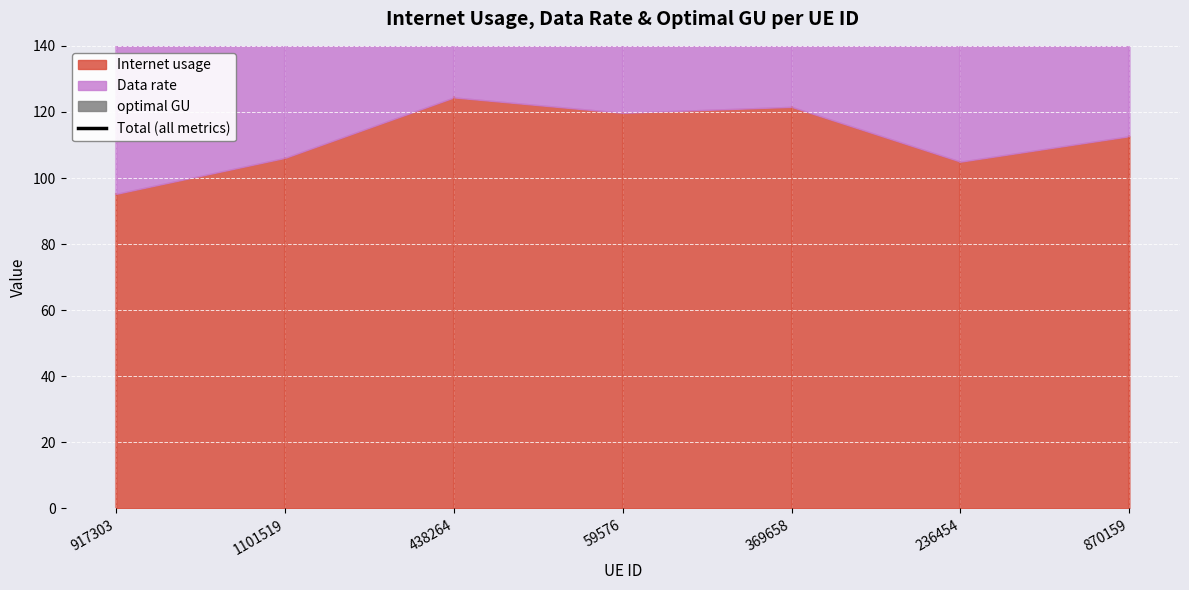

What is the value of the 3rd point from the left?

282.1